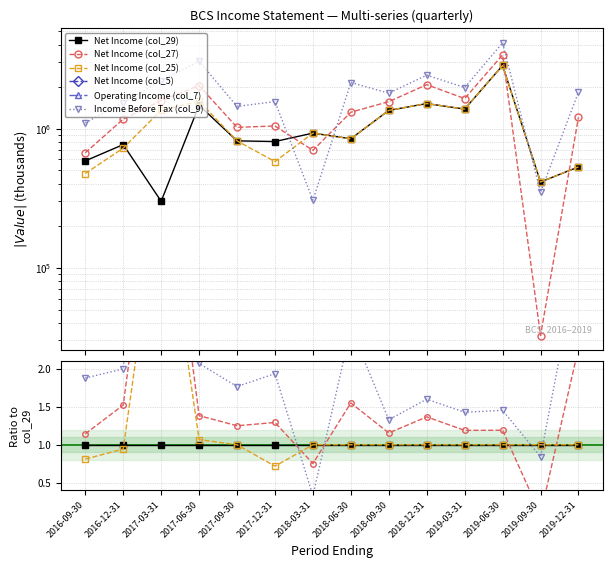

Which category has the lowest value across all series?

2019-09-30